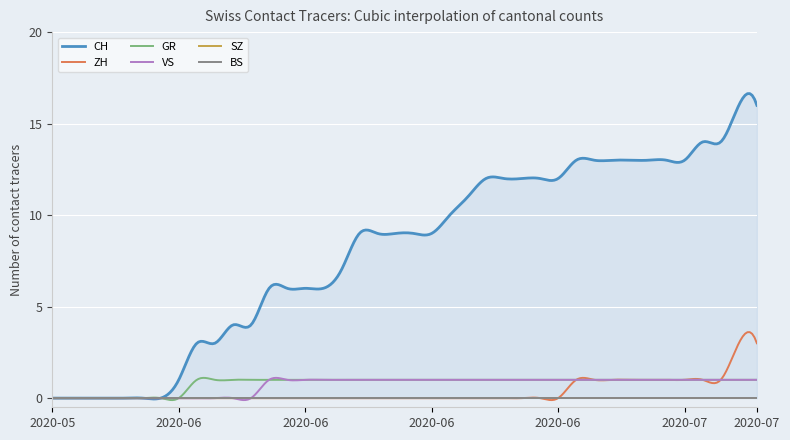

True or false: GR has more than 0 points higher than both neighbors.

True